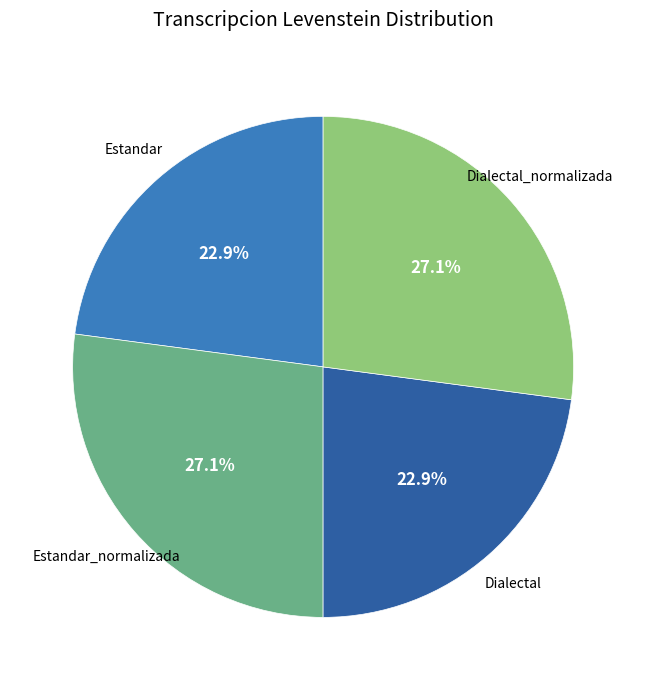

To the nearest percent, what is the average slice percentage?

25%